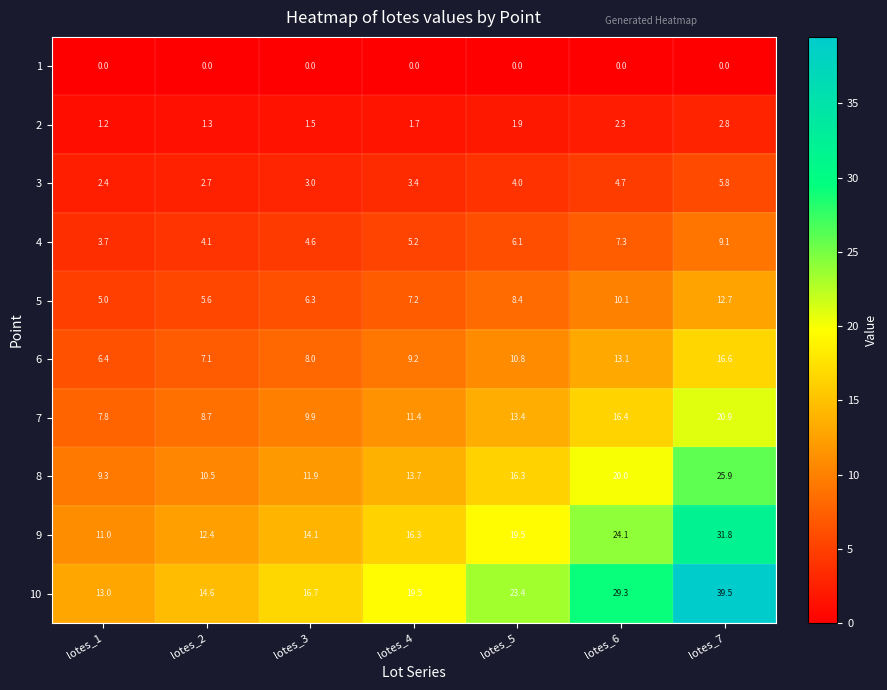

How many distinct data groups are displayed?

10